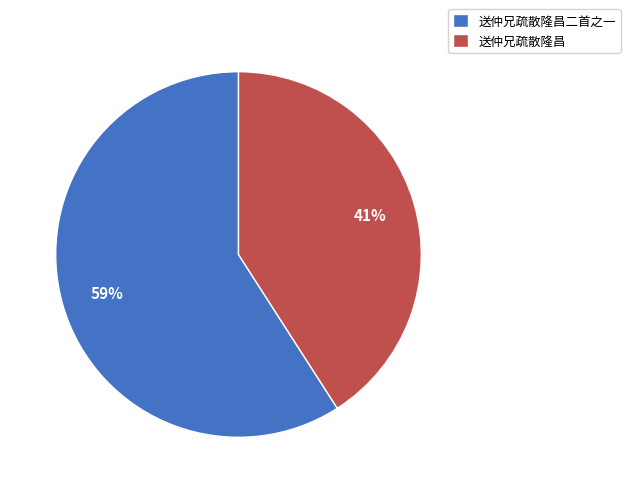

Which slice represents more than half of the pie?

送仲兄疏散隆昌二首之一